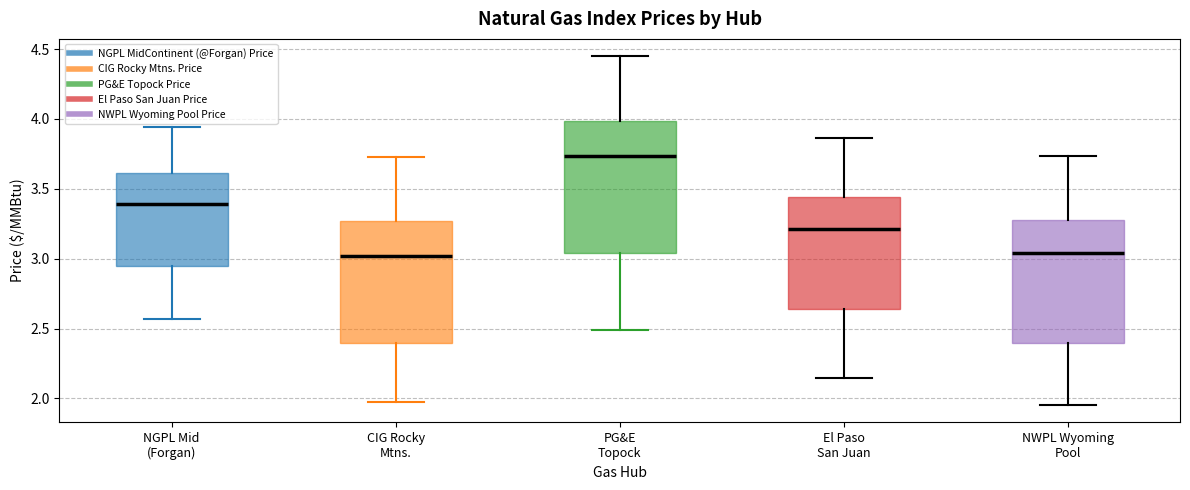

Which box is the tallest, from its lower edge to its upper edge?

PG&E Topock